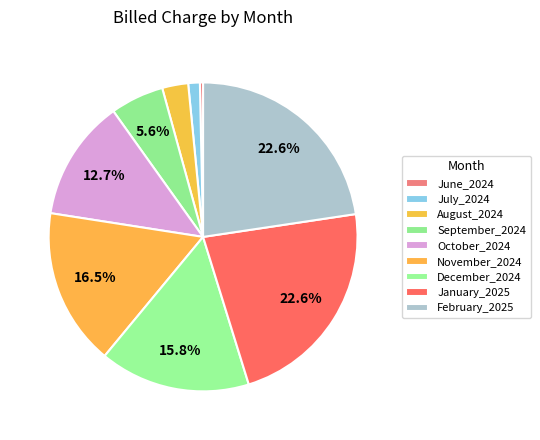

How many slices are in this pie chart?

9